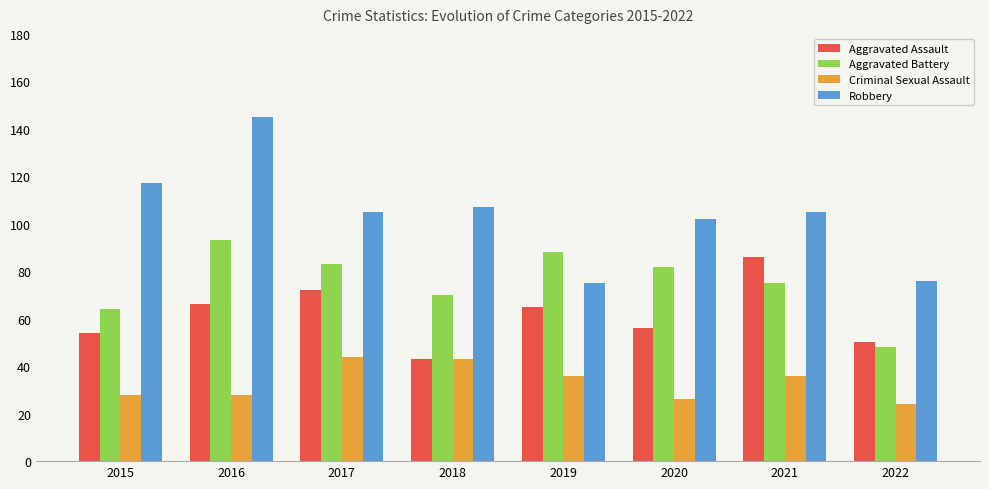

What is the average value of the Criminal Sexual Assault series?

33